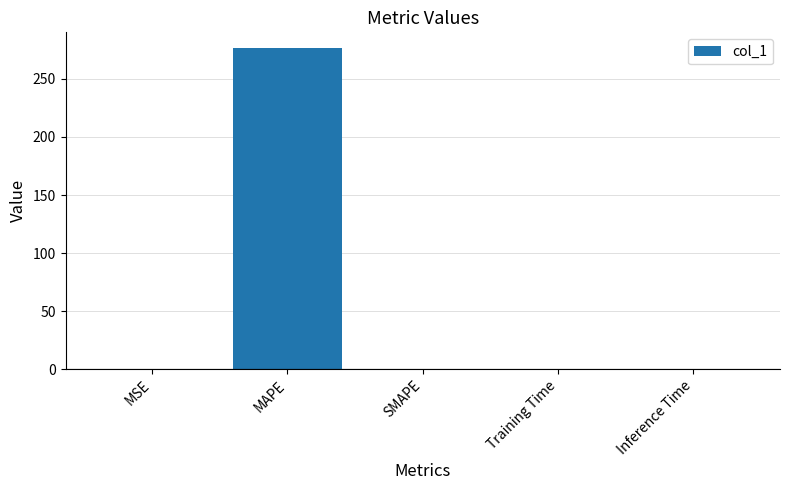

What is the change in value from MAPE to SMAPE?

-276.3